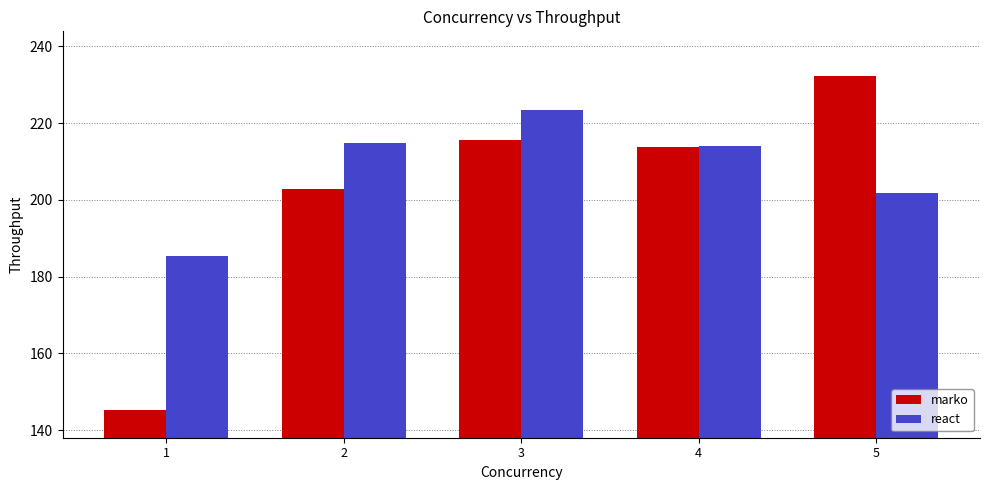

Are the bars grouped side by side (vs. stacked)?

Yes